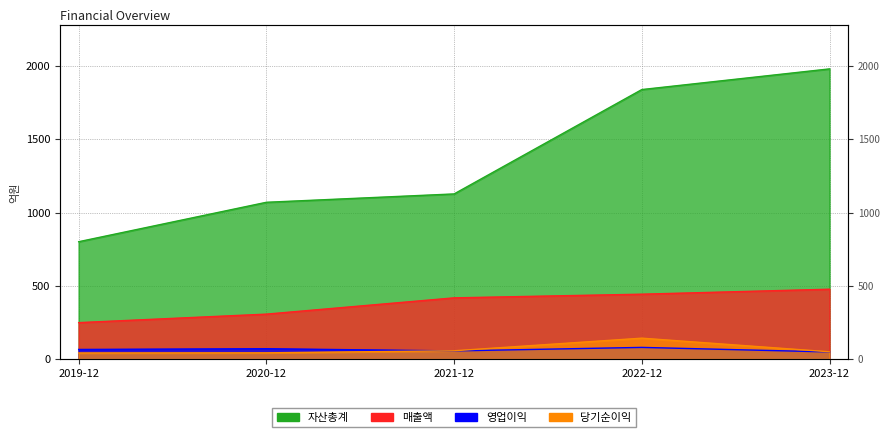

Where does the 영업이익 series first go above 66?

2020-12